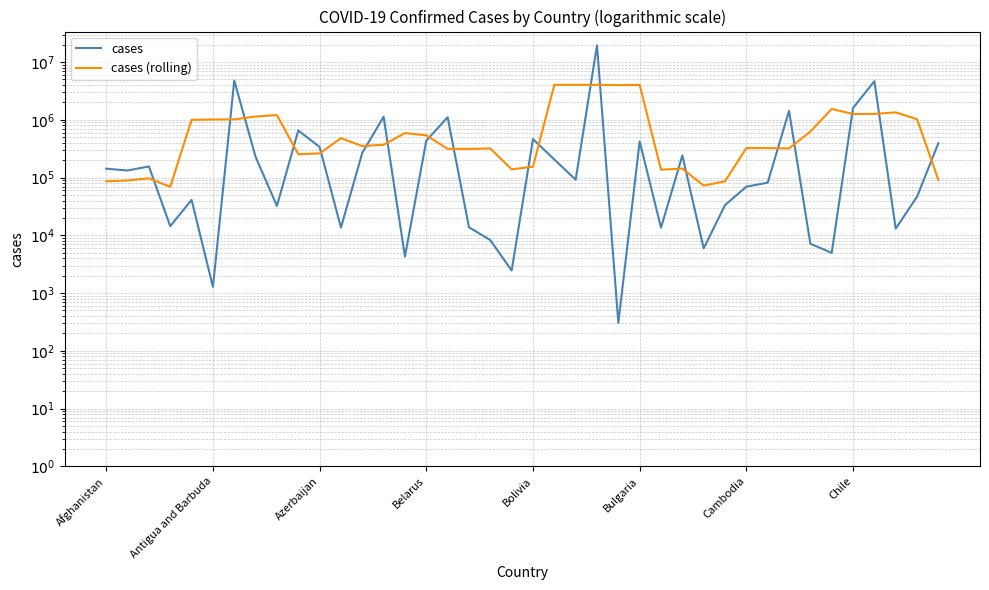

What is the lowest value of the cases series?

305.0